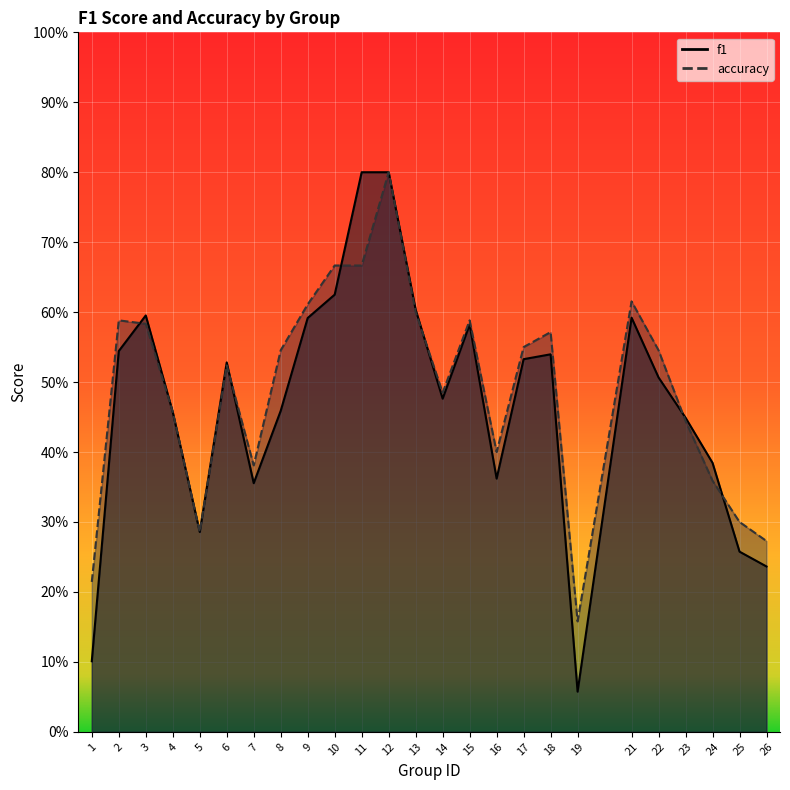

Which series has the widest spread of values?

f1